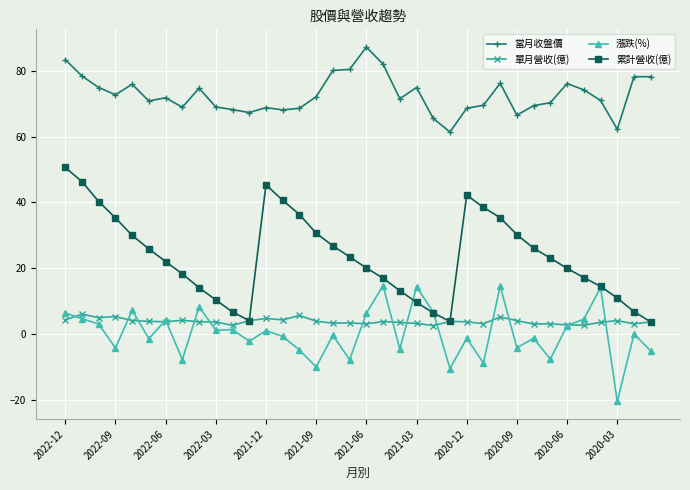

Rank the series by their maximum value, from highest to lowest.

當月收盤價, 累計營收(億), 漲跌(%), 單月營收(億)